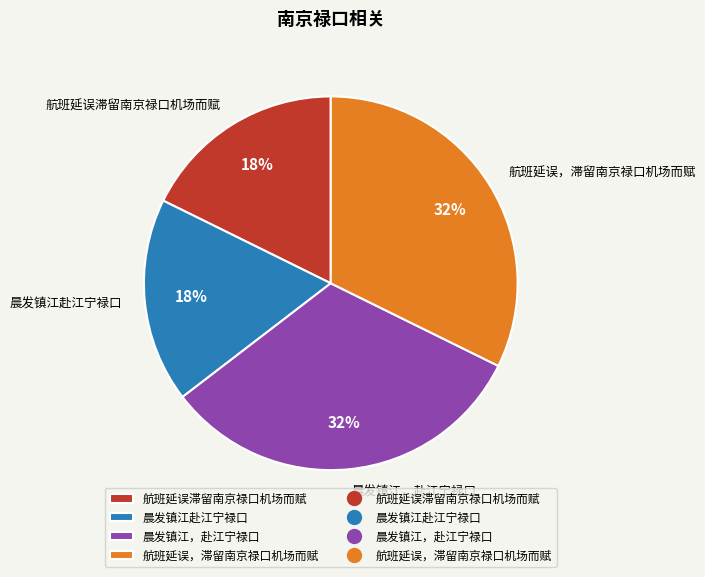

What percentage is the 航班延误滞留南京禄口机场而赋 slice, to the nearest percent?

18%